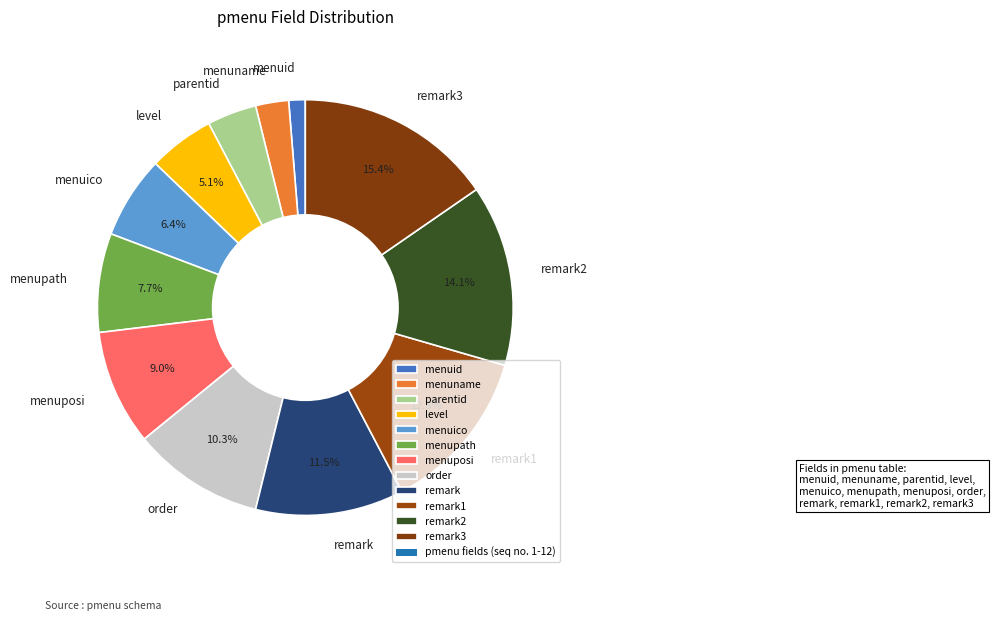

To the nearest percent, what is the combined percentage of order and menuico?

17%